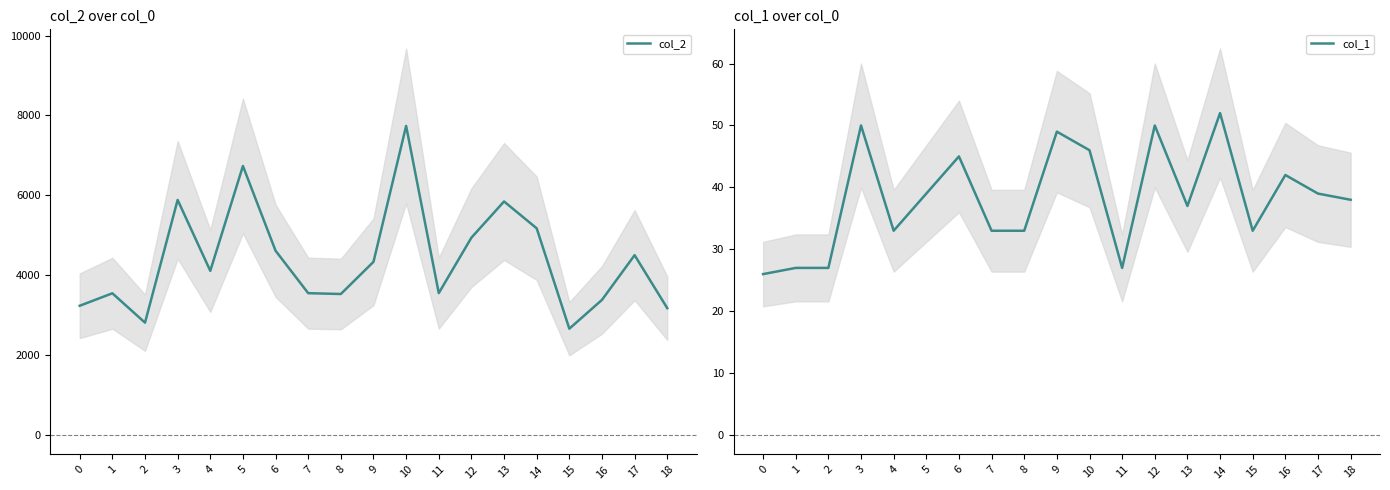

At 0, list the series in order from largest to smallest.

col_2, col_1